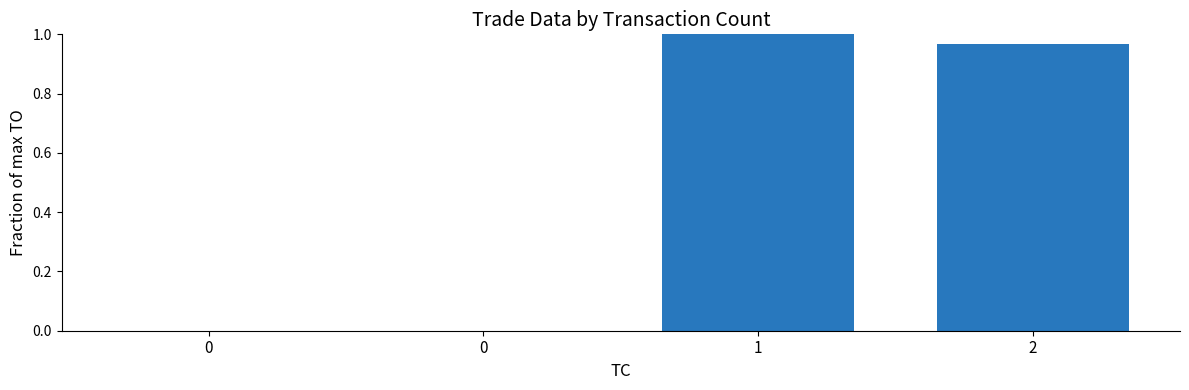

How many distinct data groups are displayed?

1